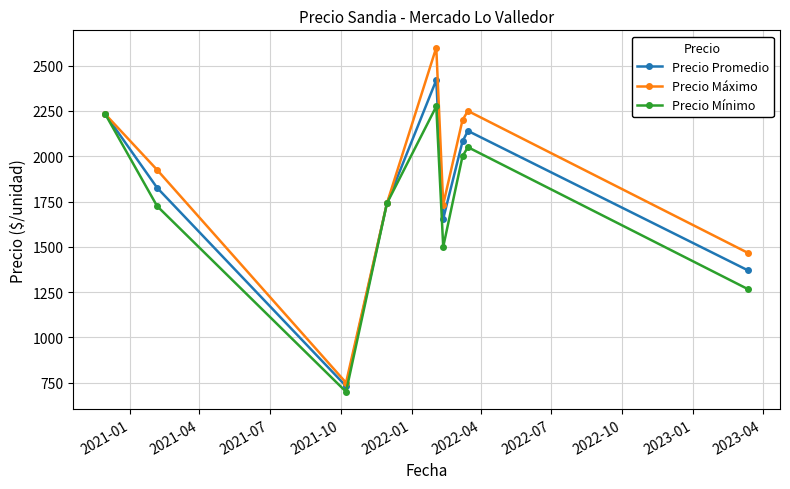

What is the value of the Precio Mínimo point at the 8th from the left?

2050.0